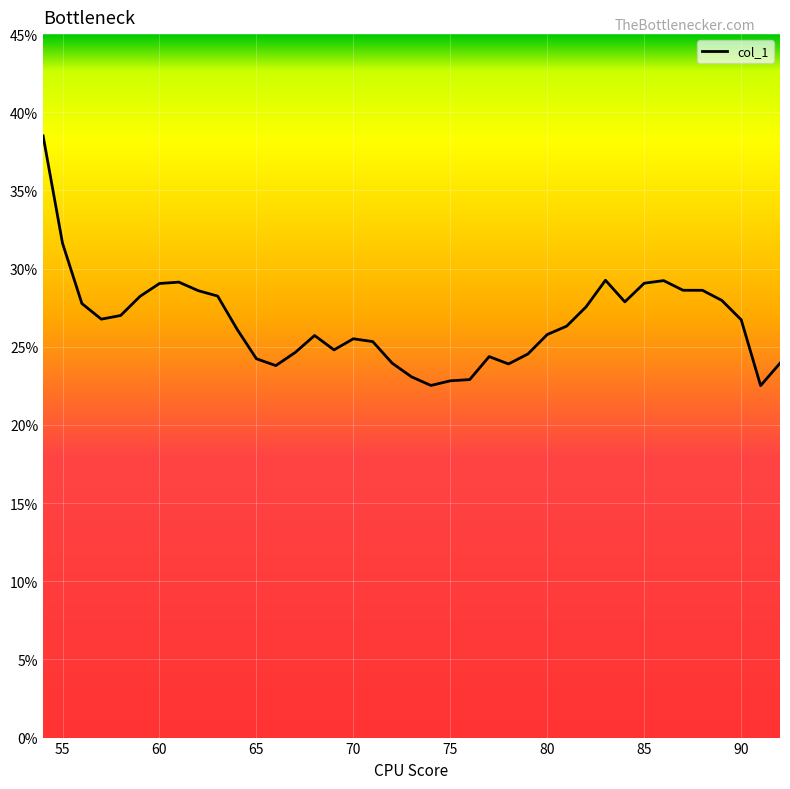

What is the difference between the maximum and minimum values?

16.0